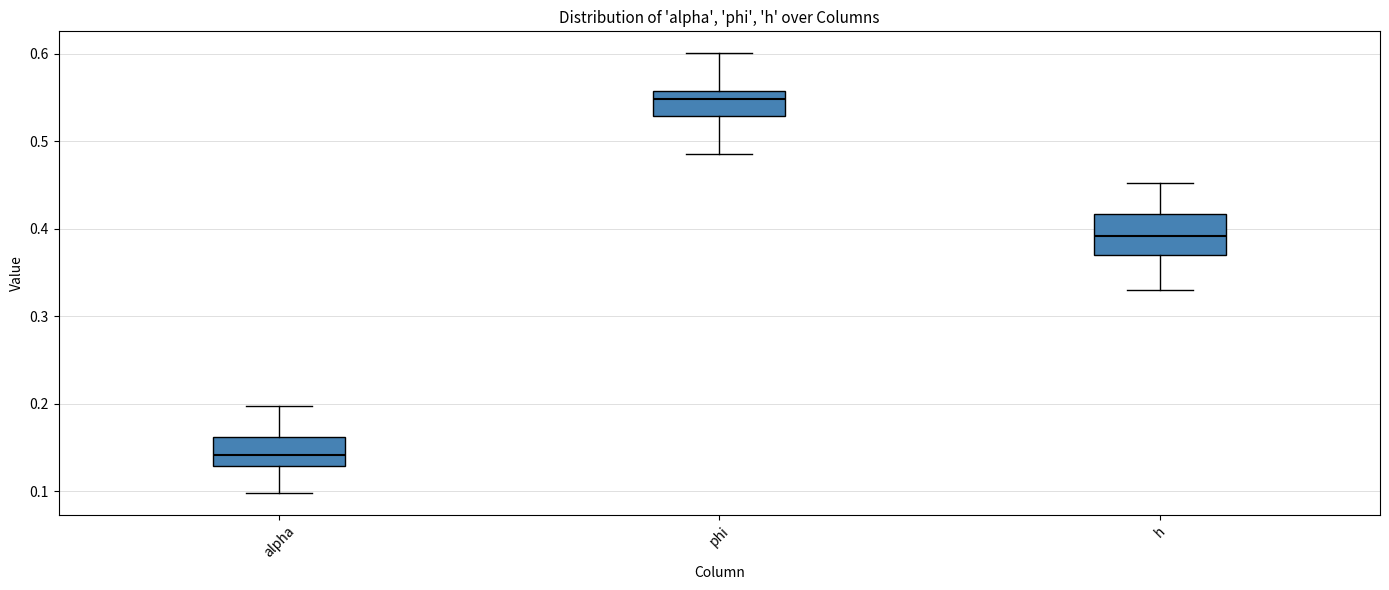

Which box has the lowest median line?

alpha